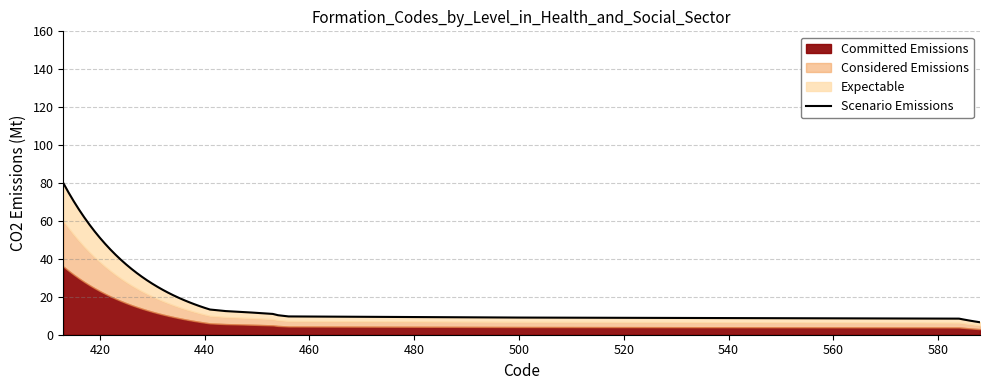

True or false: the data has more than 1 interior local peaks.

False